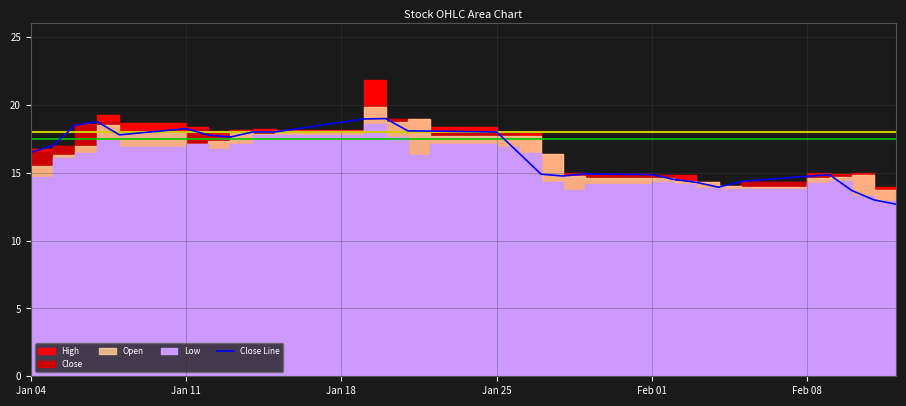

The value at Feb 01 is 14.9. True or false?

True